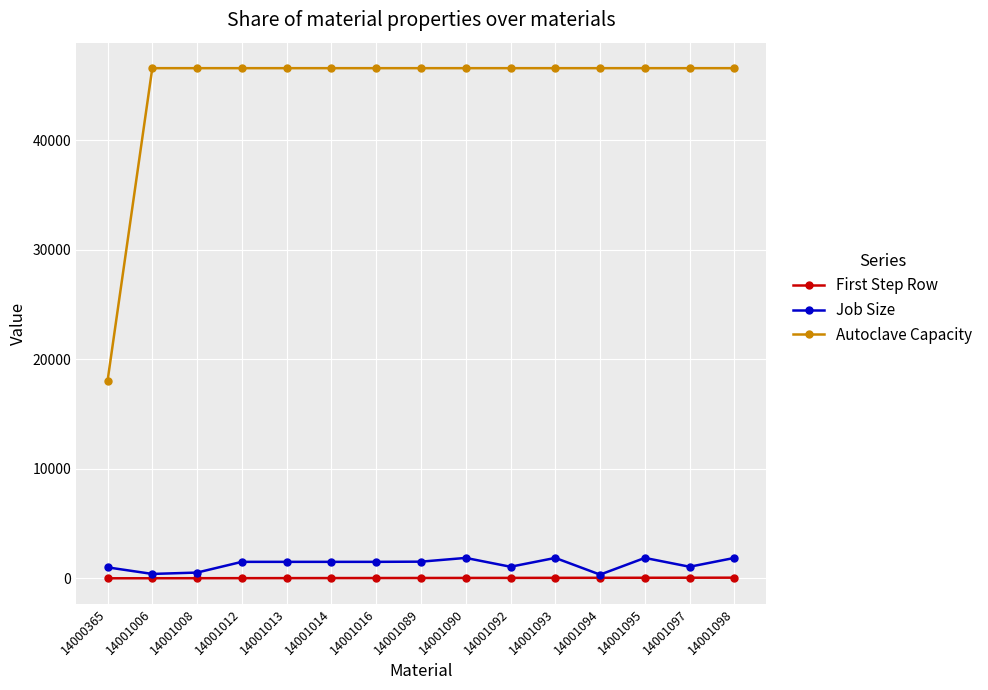

How many distinct data groups are displayed?

3